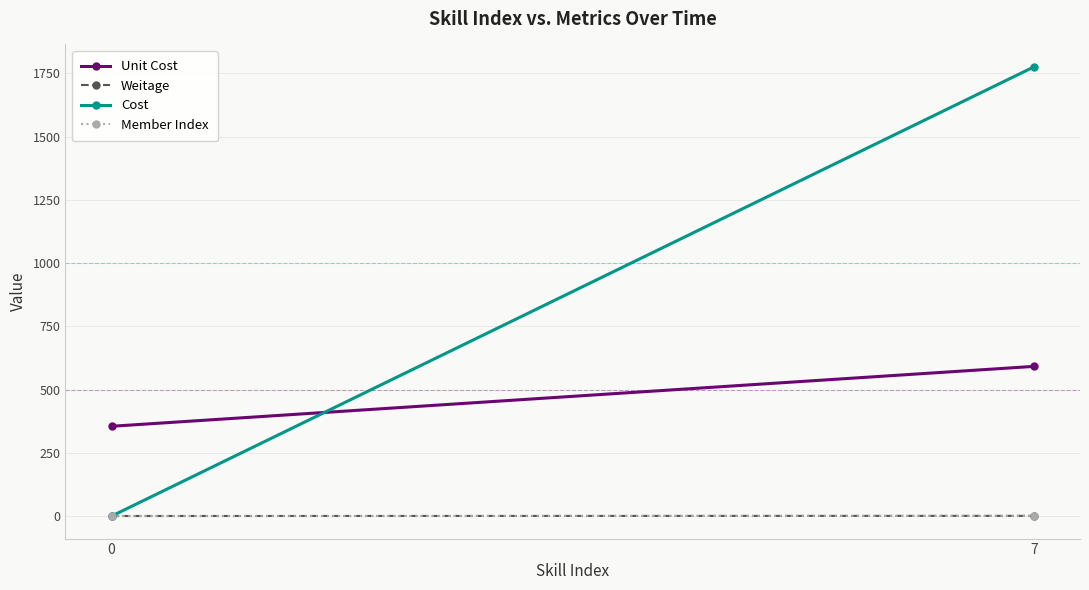

List the labels in order of Weitage value, largest first.

7, 0